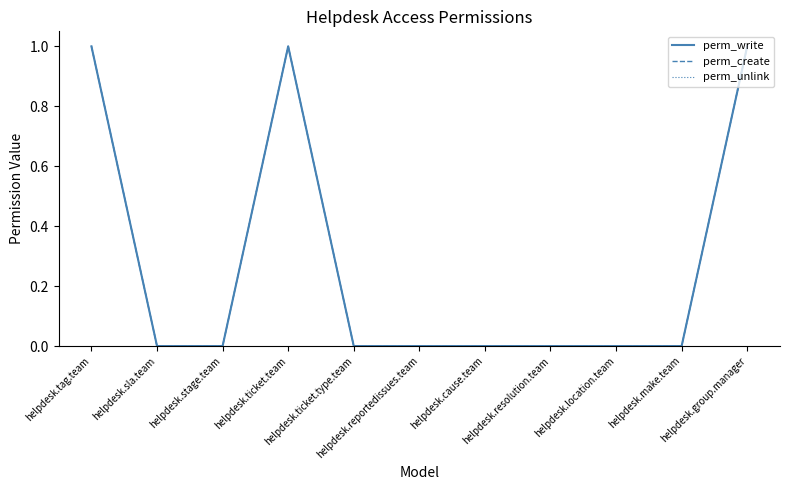

In perm_write, how many points are higher than both neighbors (excluding endpoints)?

1